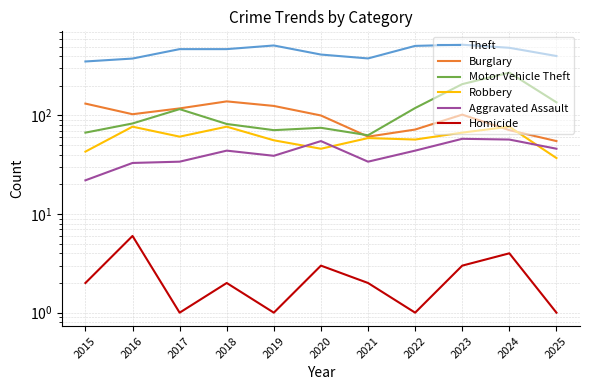

At which label does Motor Vehicle Theft reach its minimum?

2021